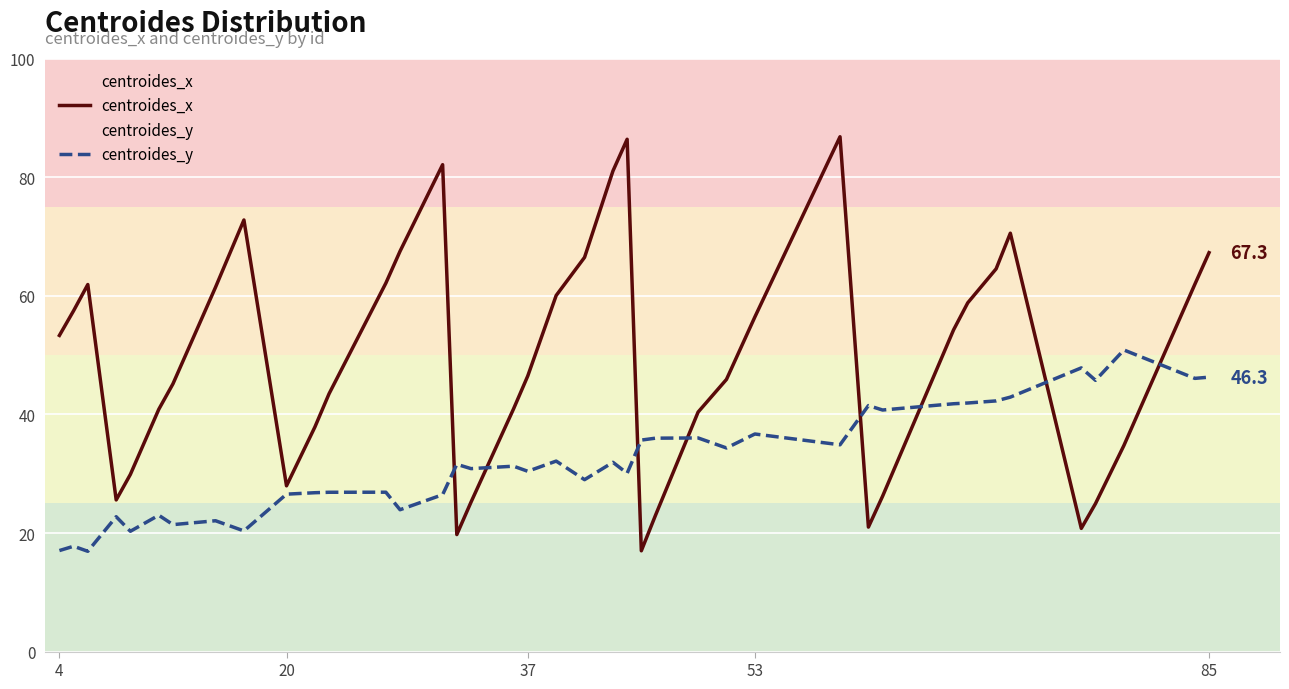

What is the difference between the maximum and minimum values in the centroides_x series?

69.8